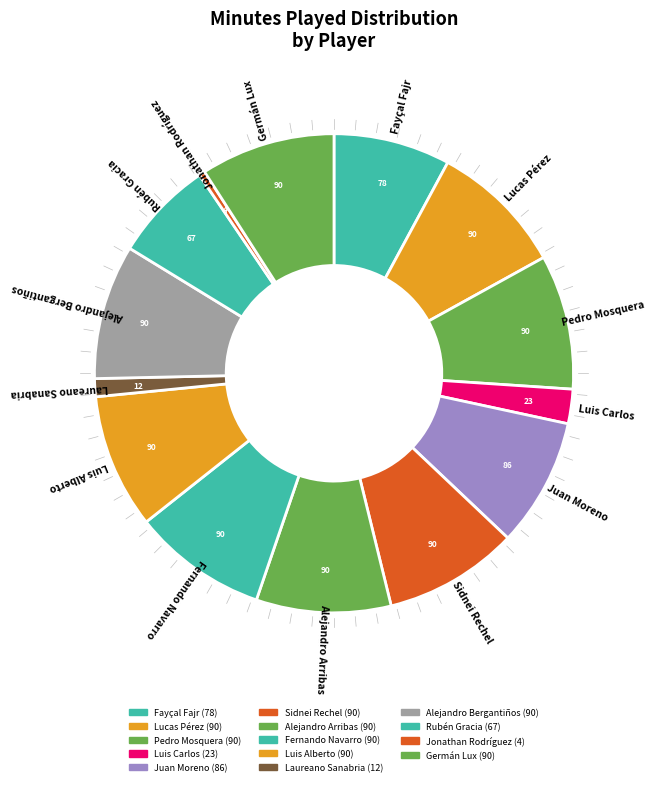

How many slices are in this pie chart?

14